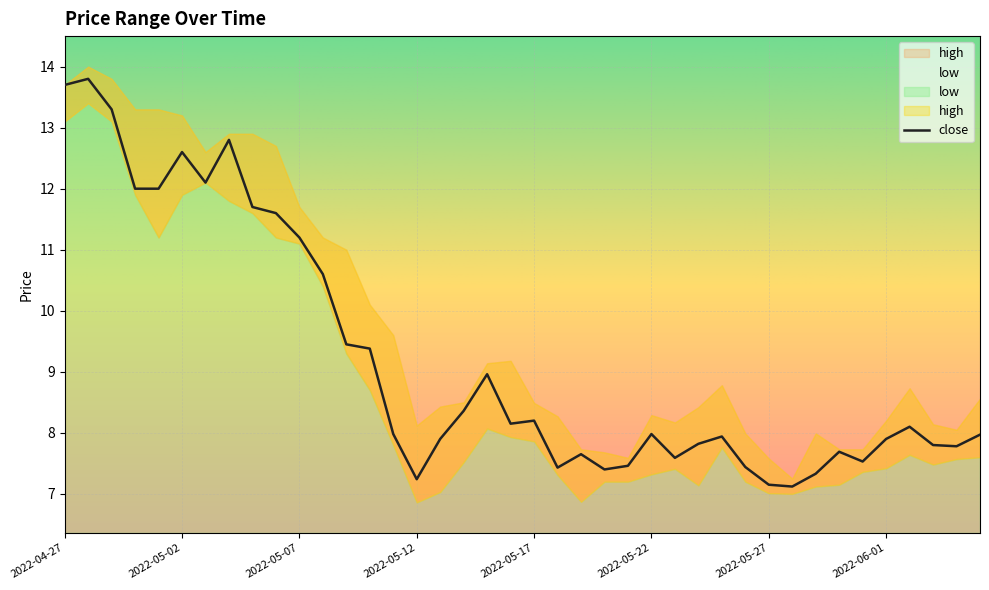

True or false: high and low cross at least once.

False